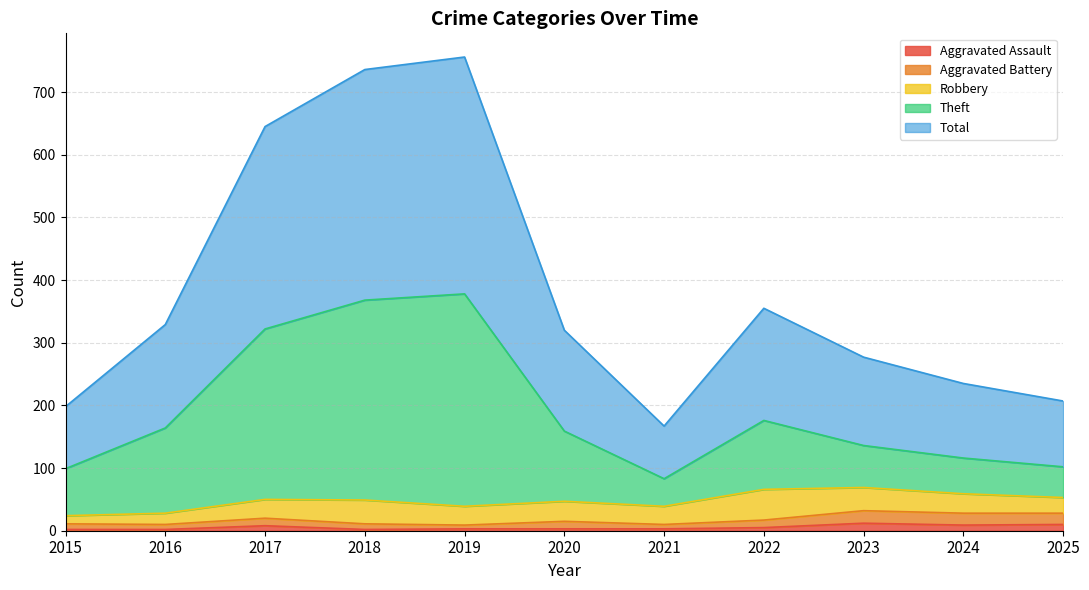

Does the chart have visible grid lines?

Yes